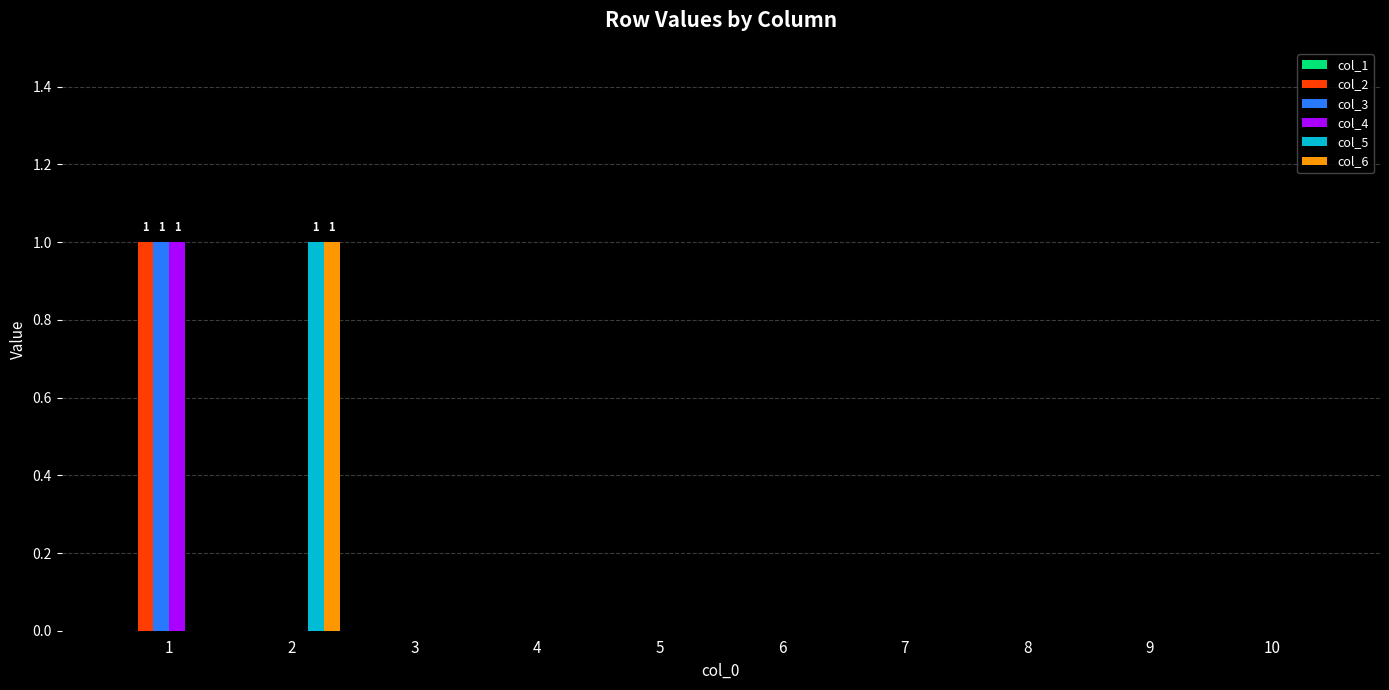

Is it true that col_4 equals 0 at 4?

True